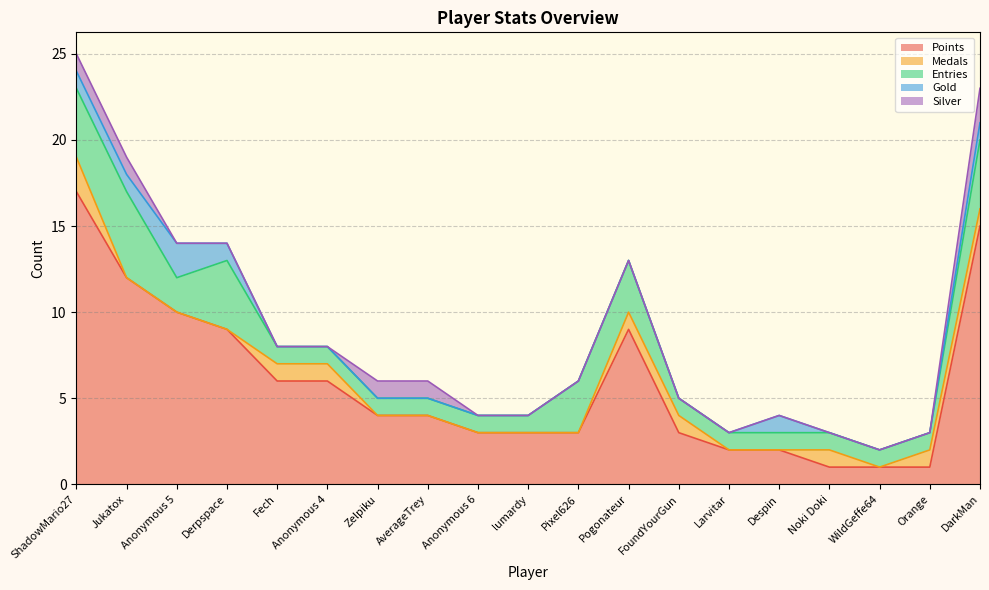

True or false: Points and Silver intersect in this chart.

False